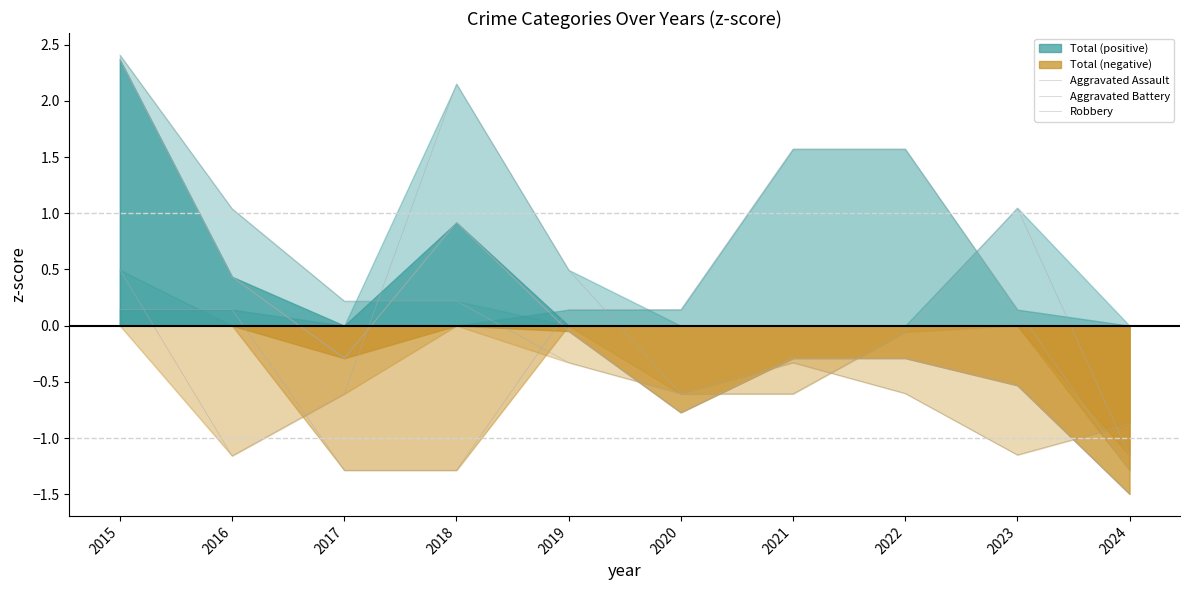

How many values in Robbery are above zero?

4